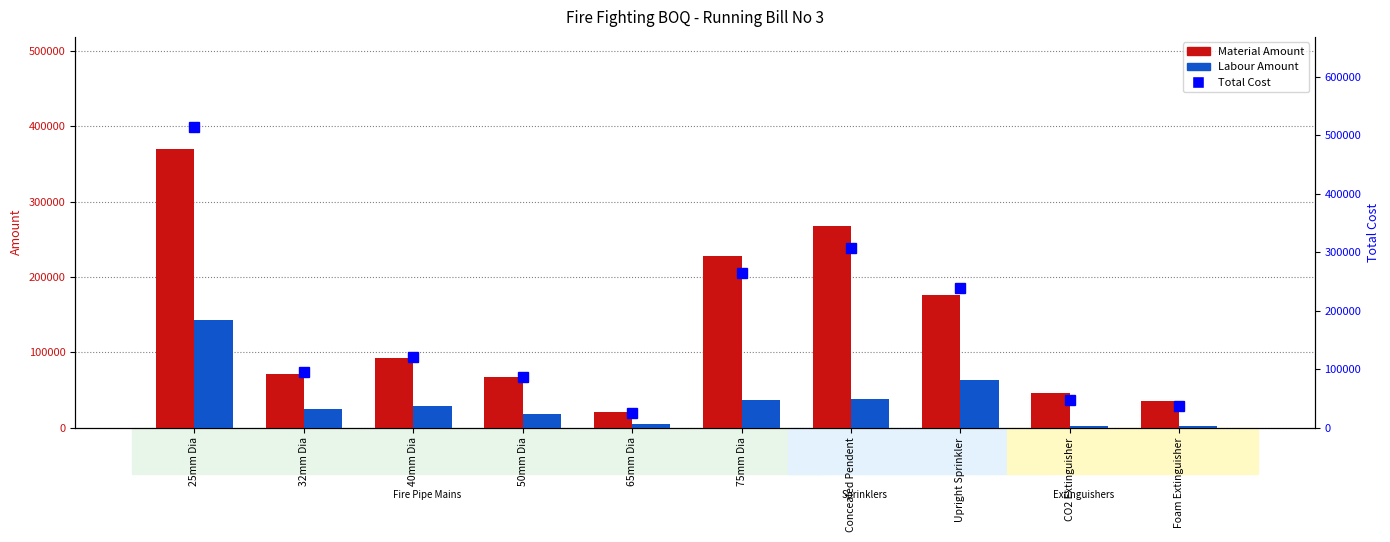

True or false: Labour Amount has a value of 58938.8 at Concealed Pendent.

False